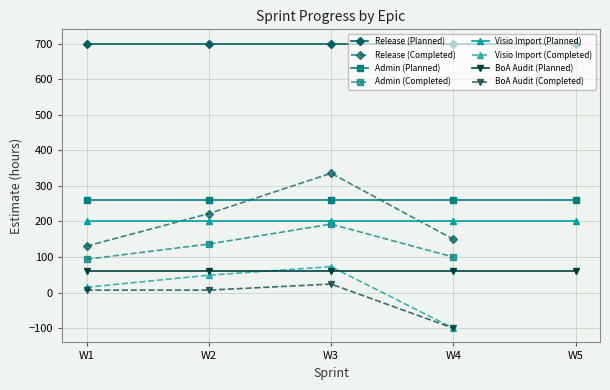

True or false: Release (Planned) and Admin (Planned) intersect in this chart.

False